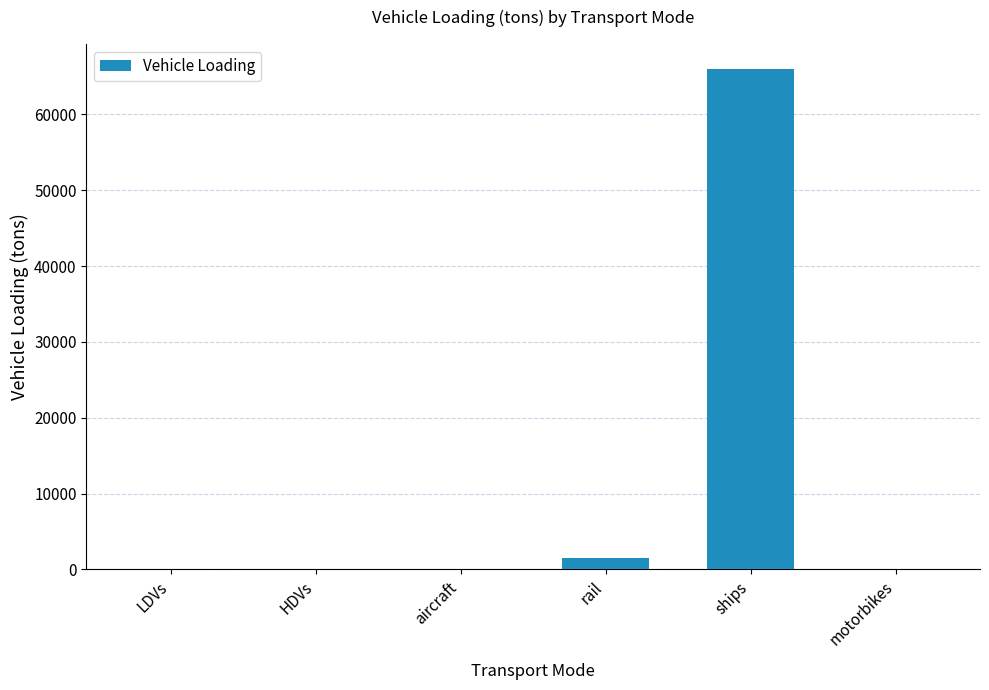

What is the greatest value displayed?

65977.6